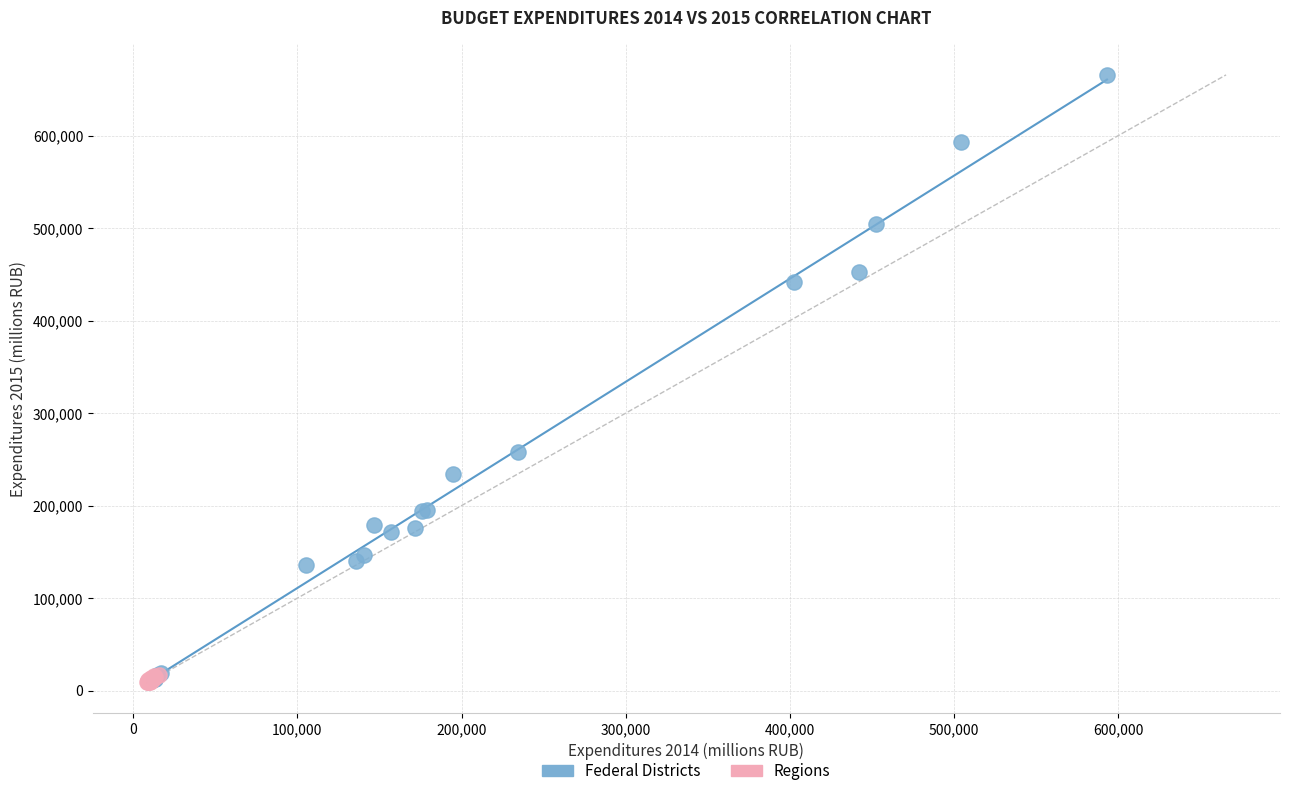

Which series has the widest spread of Y values?

Federal Districts